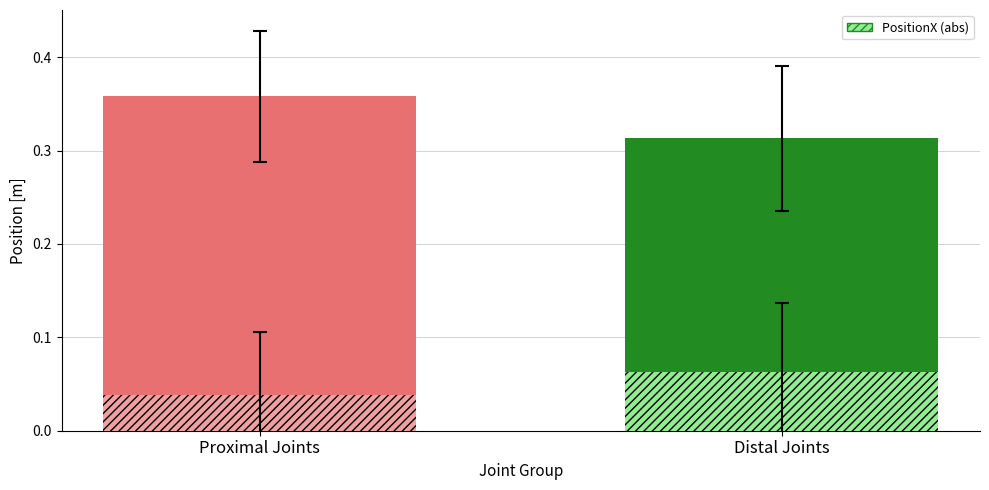

Where is PositionX (abs) nearest to the value 0?

Proximal Joints